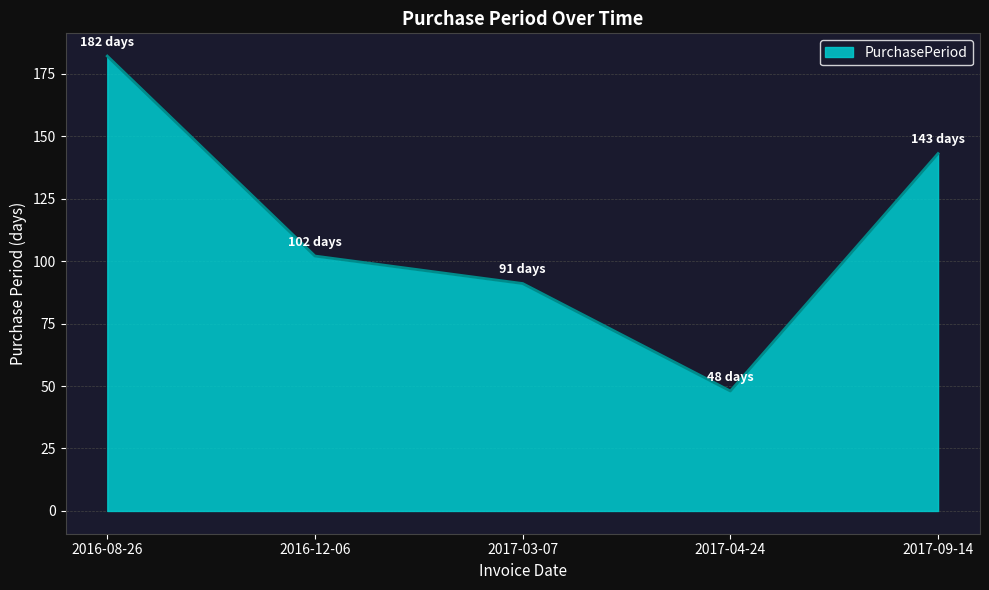

At which category does the chart reach its minimum across all series?

2017-04-24